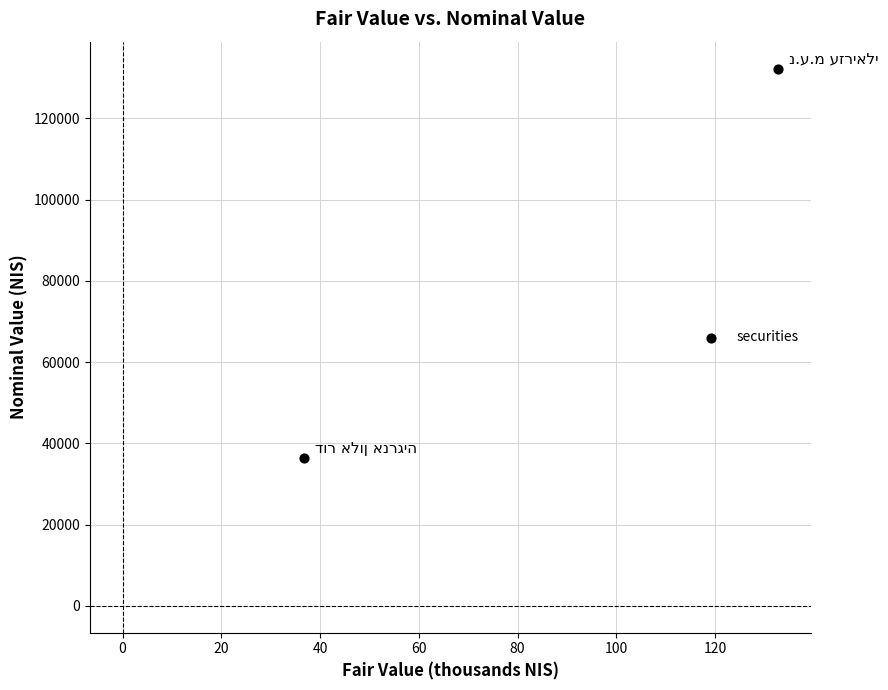

What is the range of Y values (max minus min)?

96021